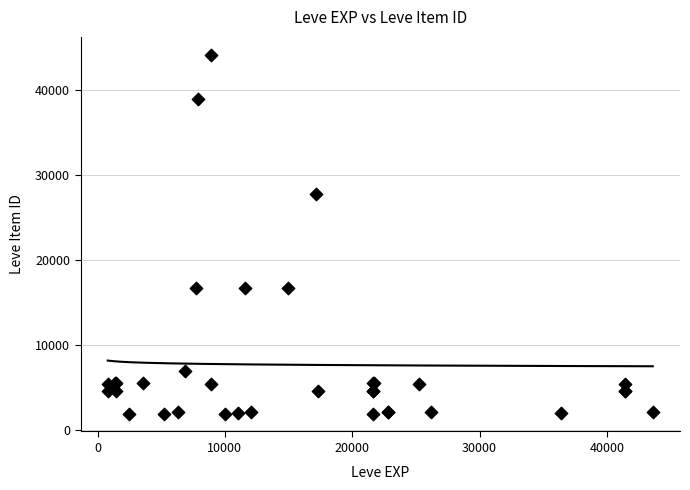

What Y value in the scatter plot is closest to 23052?

27772